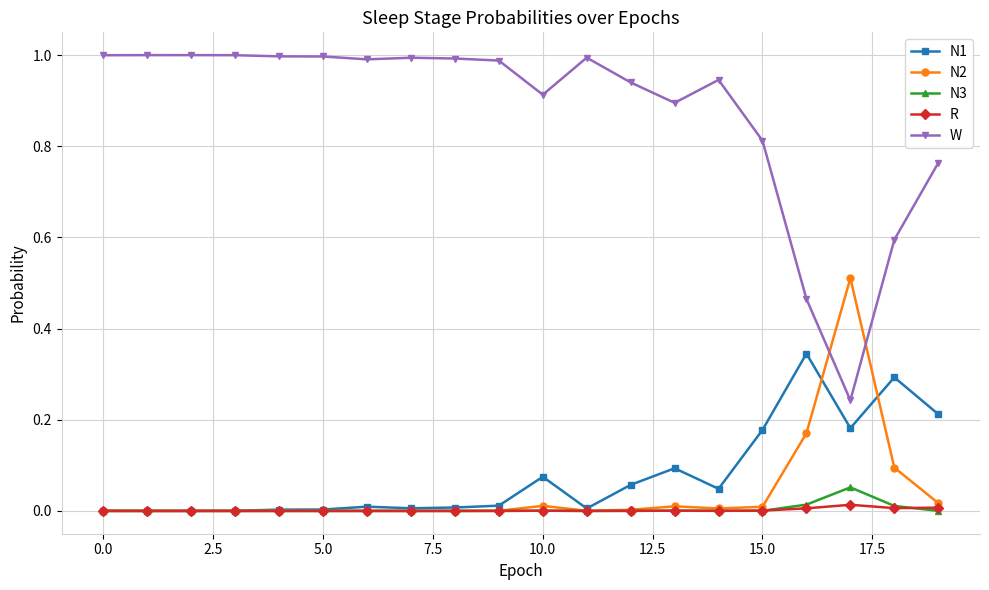

True or false: N2 has more than 0 interior local peaks.

True